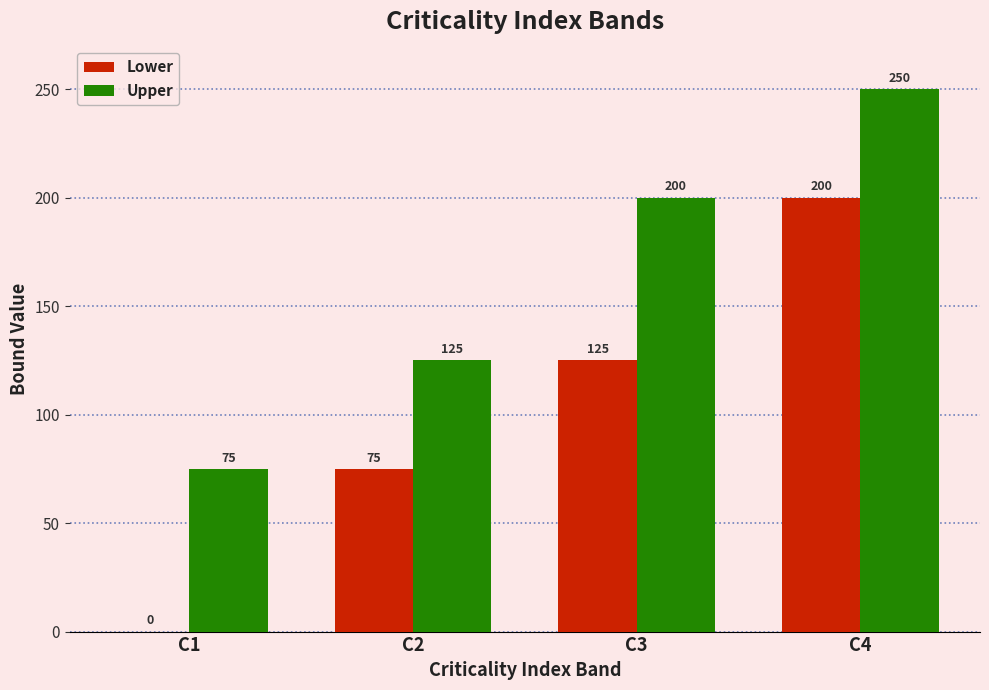

How many Upper values are between 125 and 250?

3